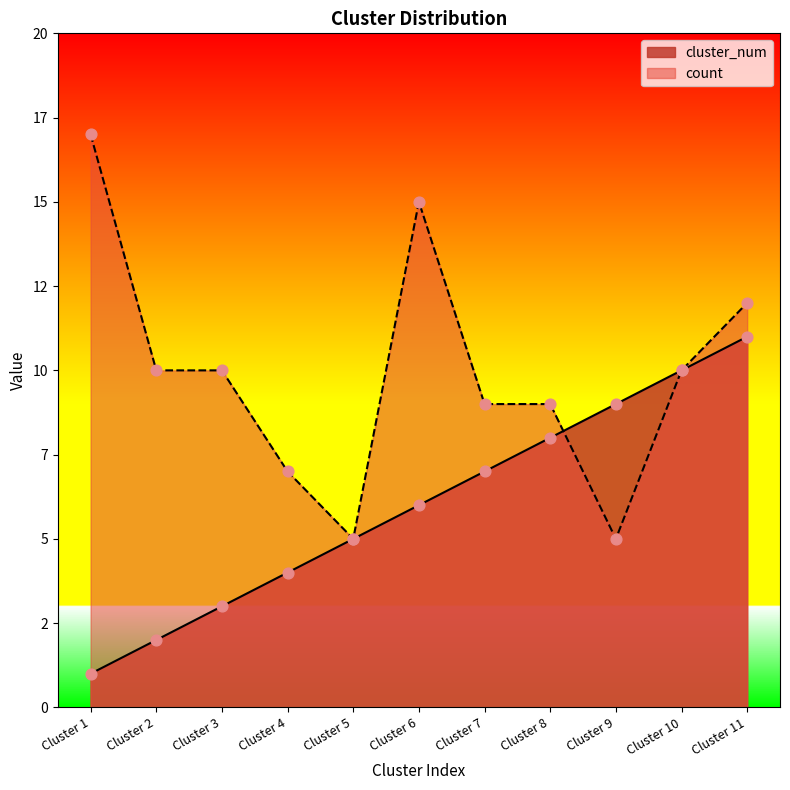

At how many categories does at least one series exceed 10?

3